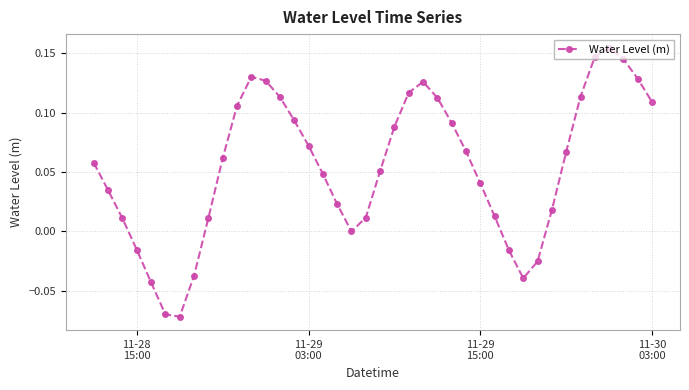

How many interior local valleys (lower than both neighbors) does the data have?

3